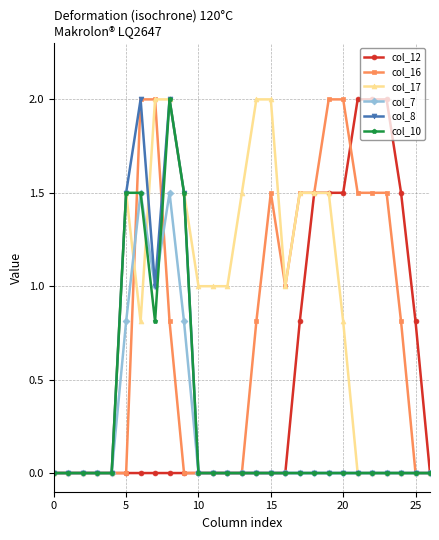

Is this an area chart (filled region under the line)?

No